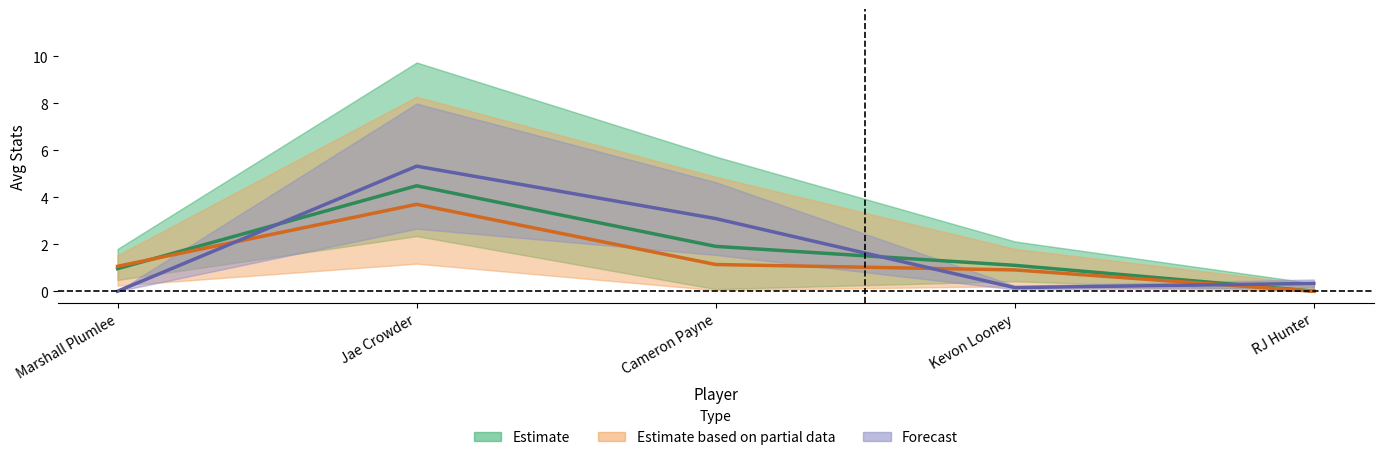

List the labels in order of Estimate value, largest first.

Jae Crowder, Cameron Payne, Kevon Looney, Marshall Plumlee, RJ Hunter